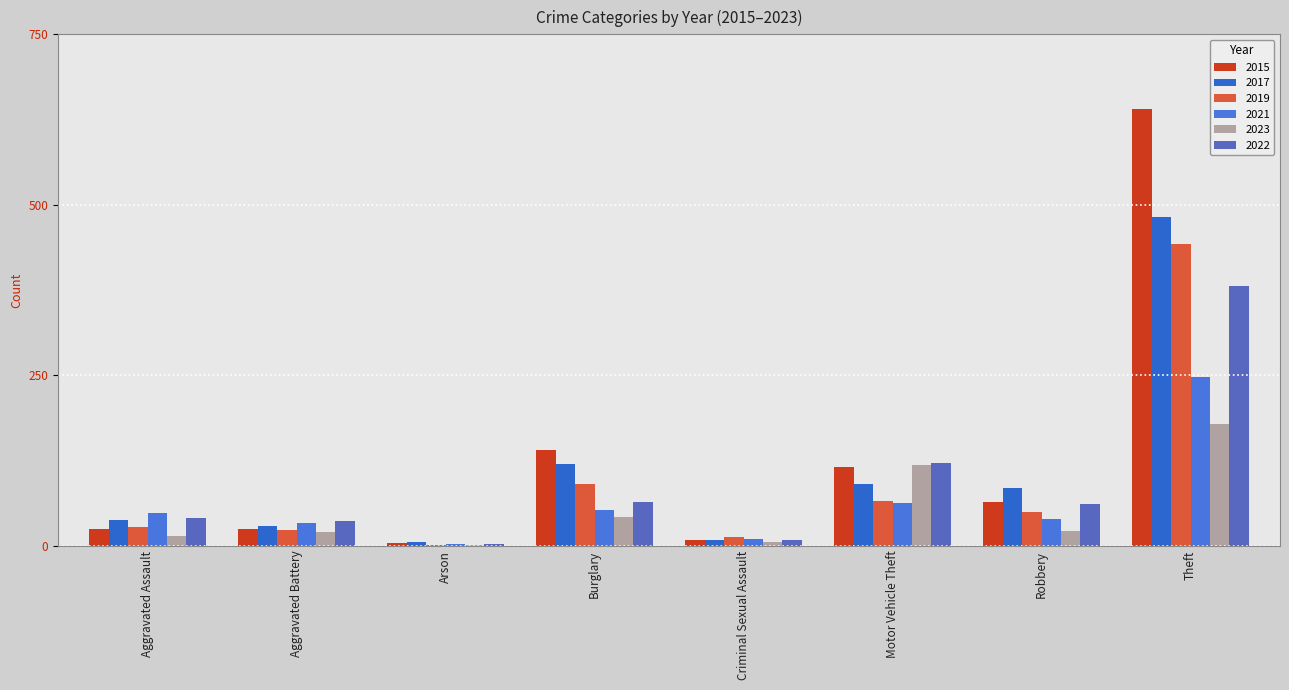

Is the value of 2019 at Theft greater than the value of 2017 at Motor Vehicle Theft?

Yes